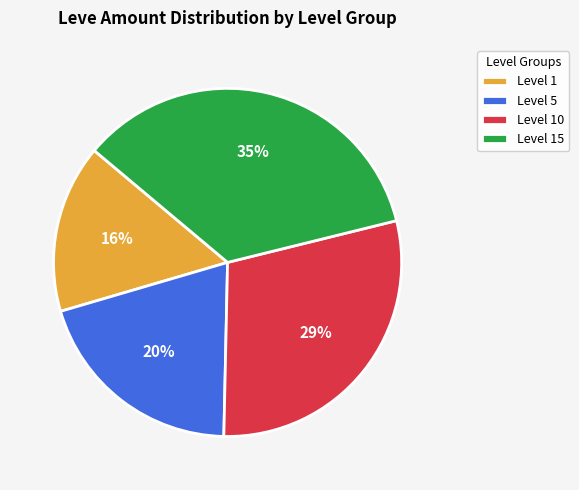

How many slices are in this pie chart?

4